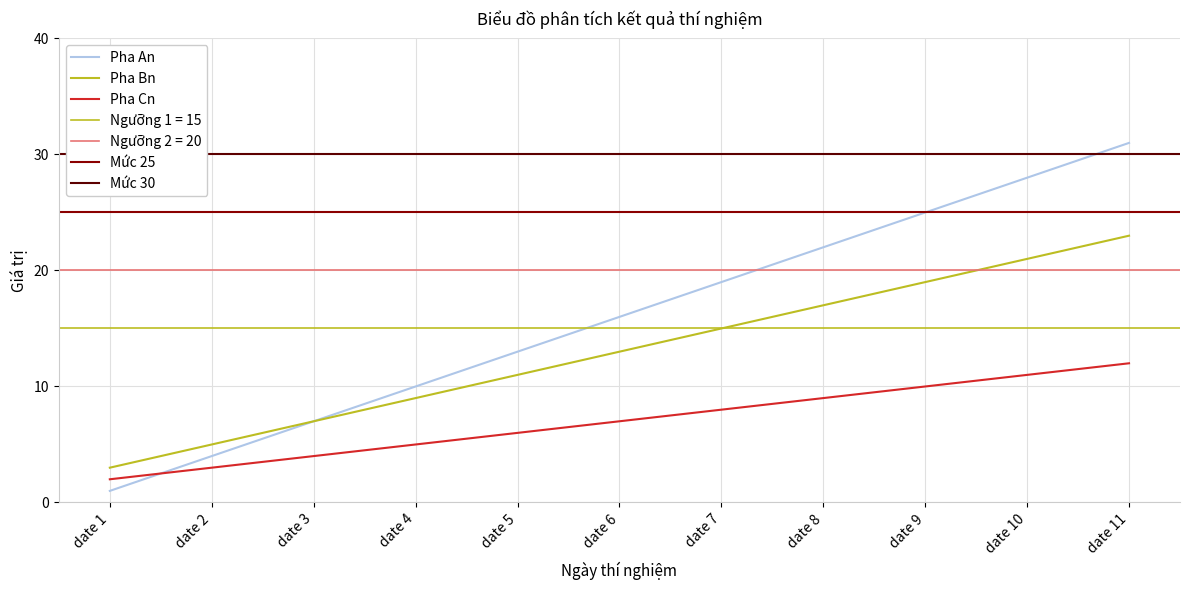

At which category is the sum across all series the highest?

date 11